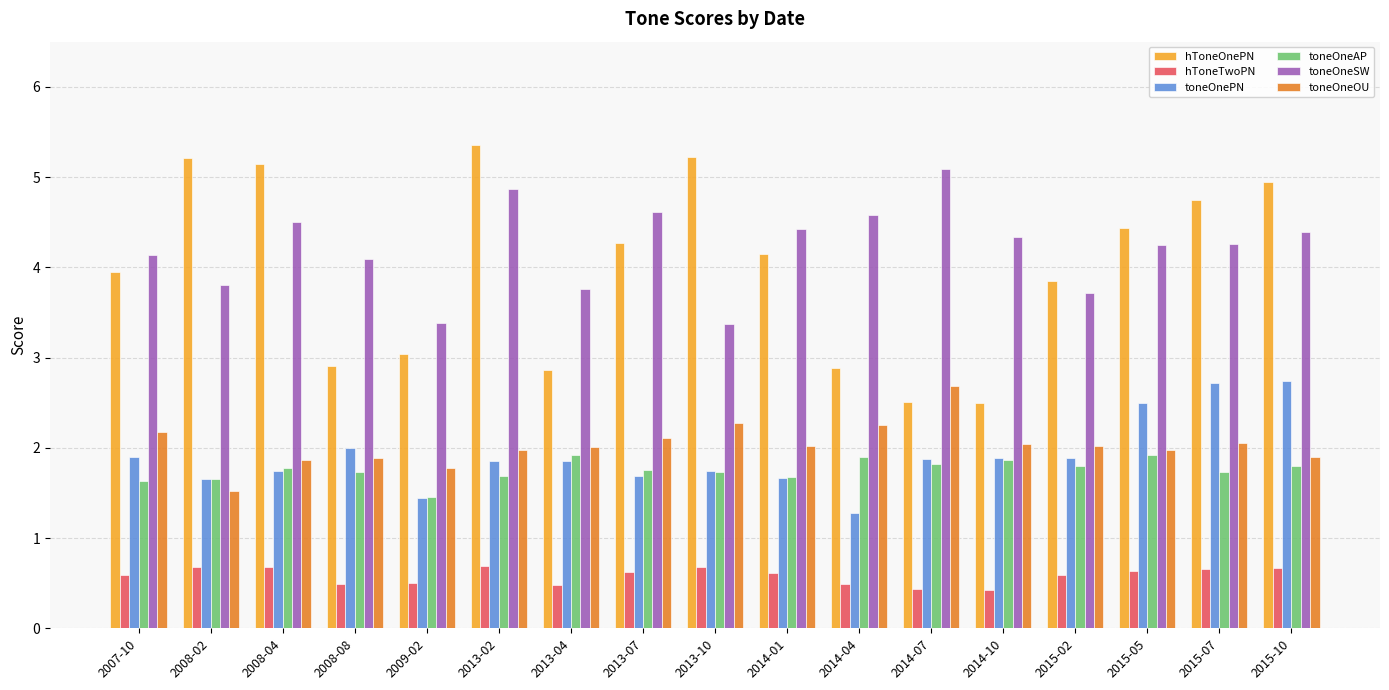

Which series has the widest spread of values?

hToneOnePN